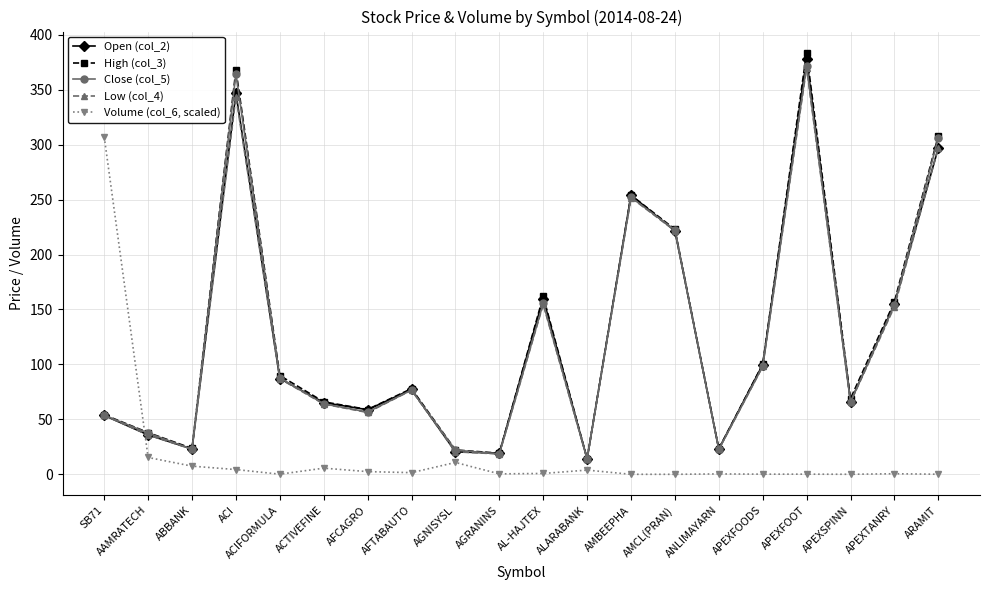

At which label does Close (col_5) first exceed 76?

ACI